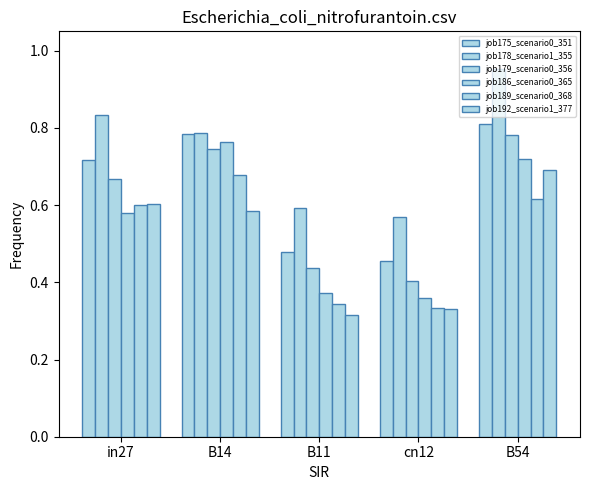

How many data points does each series have?

5